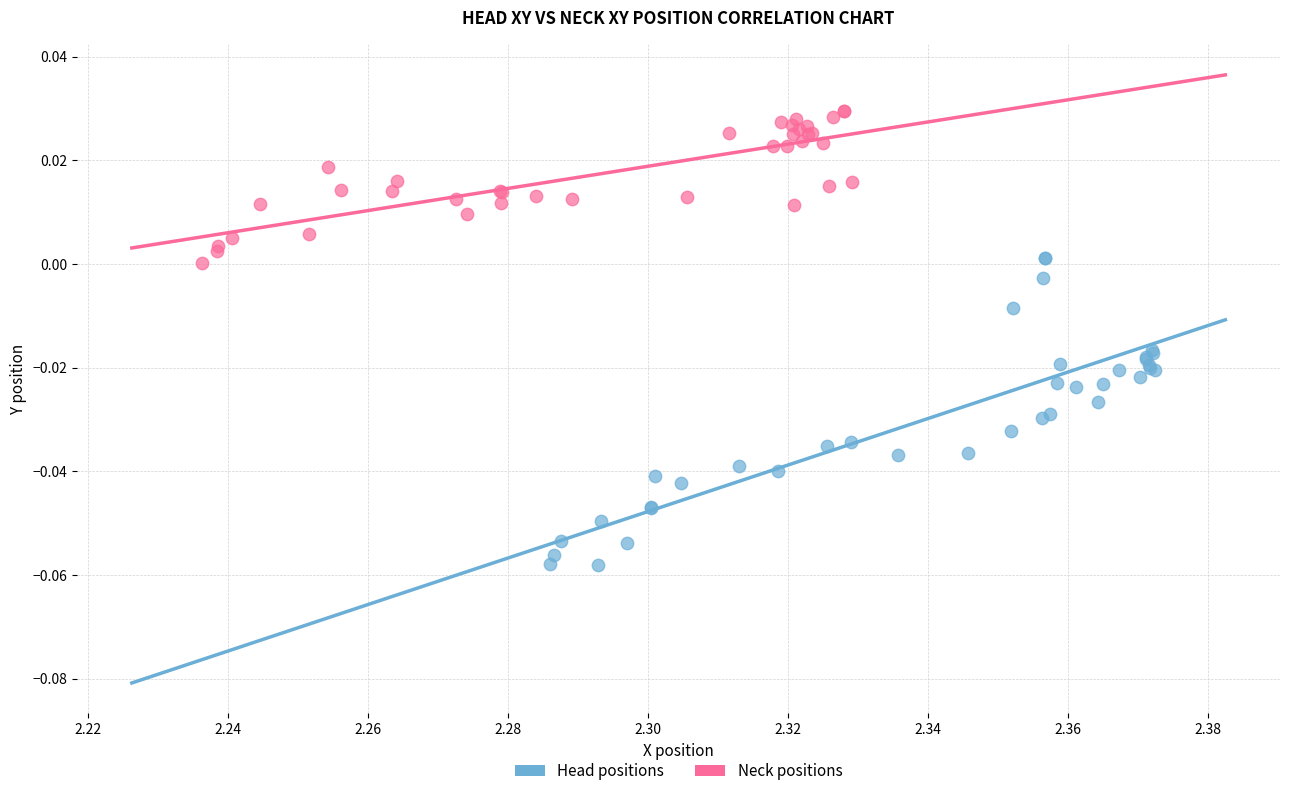

Which series contains the highest Y value?

Neck positions